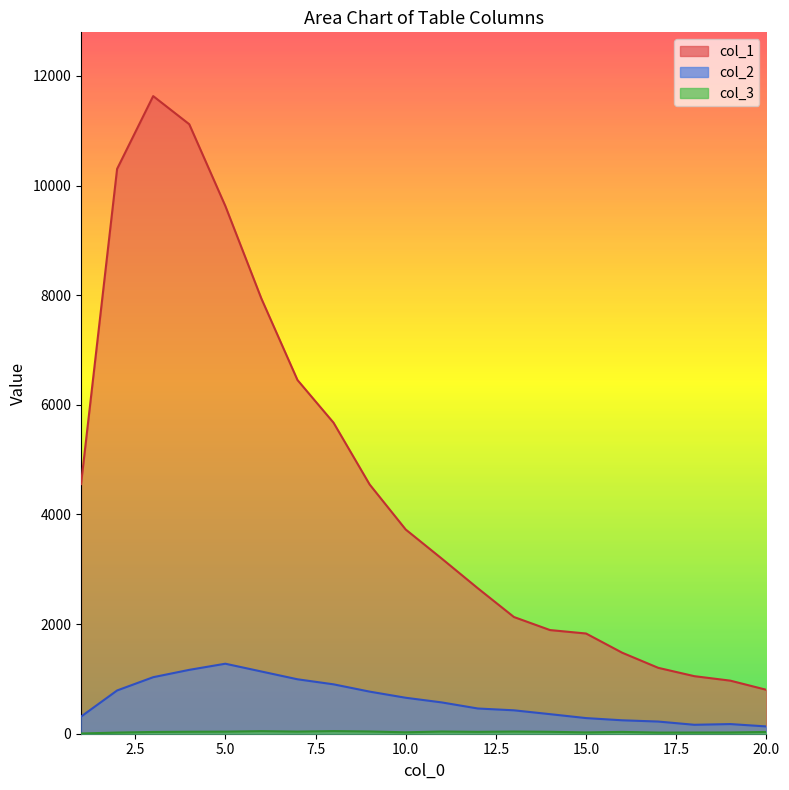

True or false: col_2 and col_3 intersect in this chart.

False